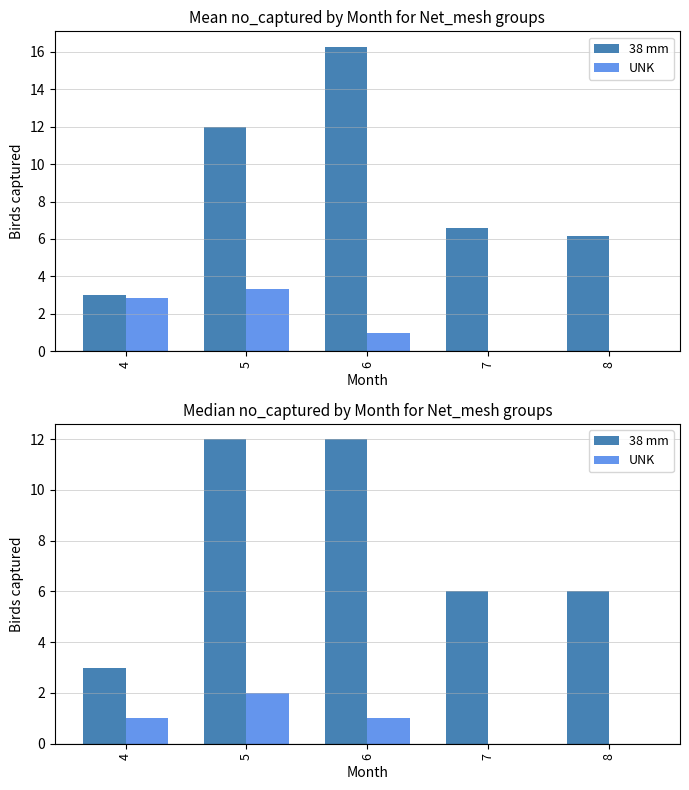

Reading left to right, transcribe all the data shown in this chart.

38 mm: 4=3	5=12	6=12	7=6	8=6
UNK: 4=1	5=2	6=1	7=0	8=0